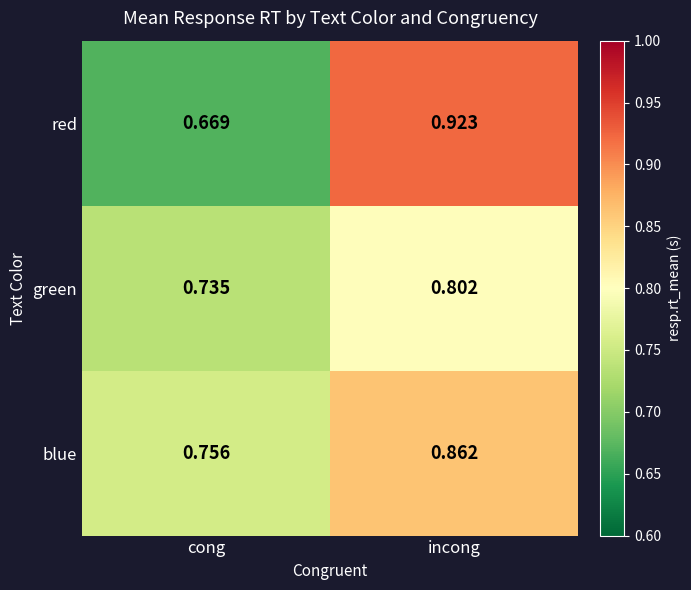

Which series has the largest range (max minus min)?

red